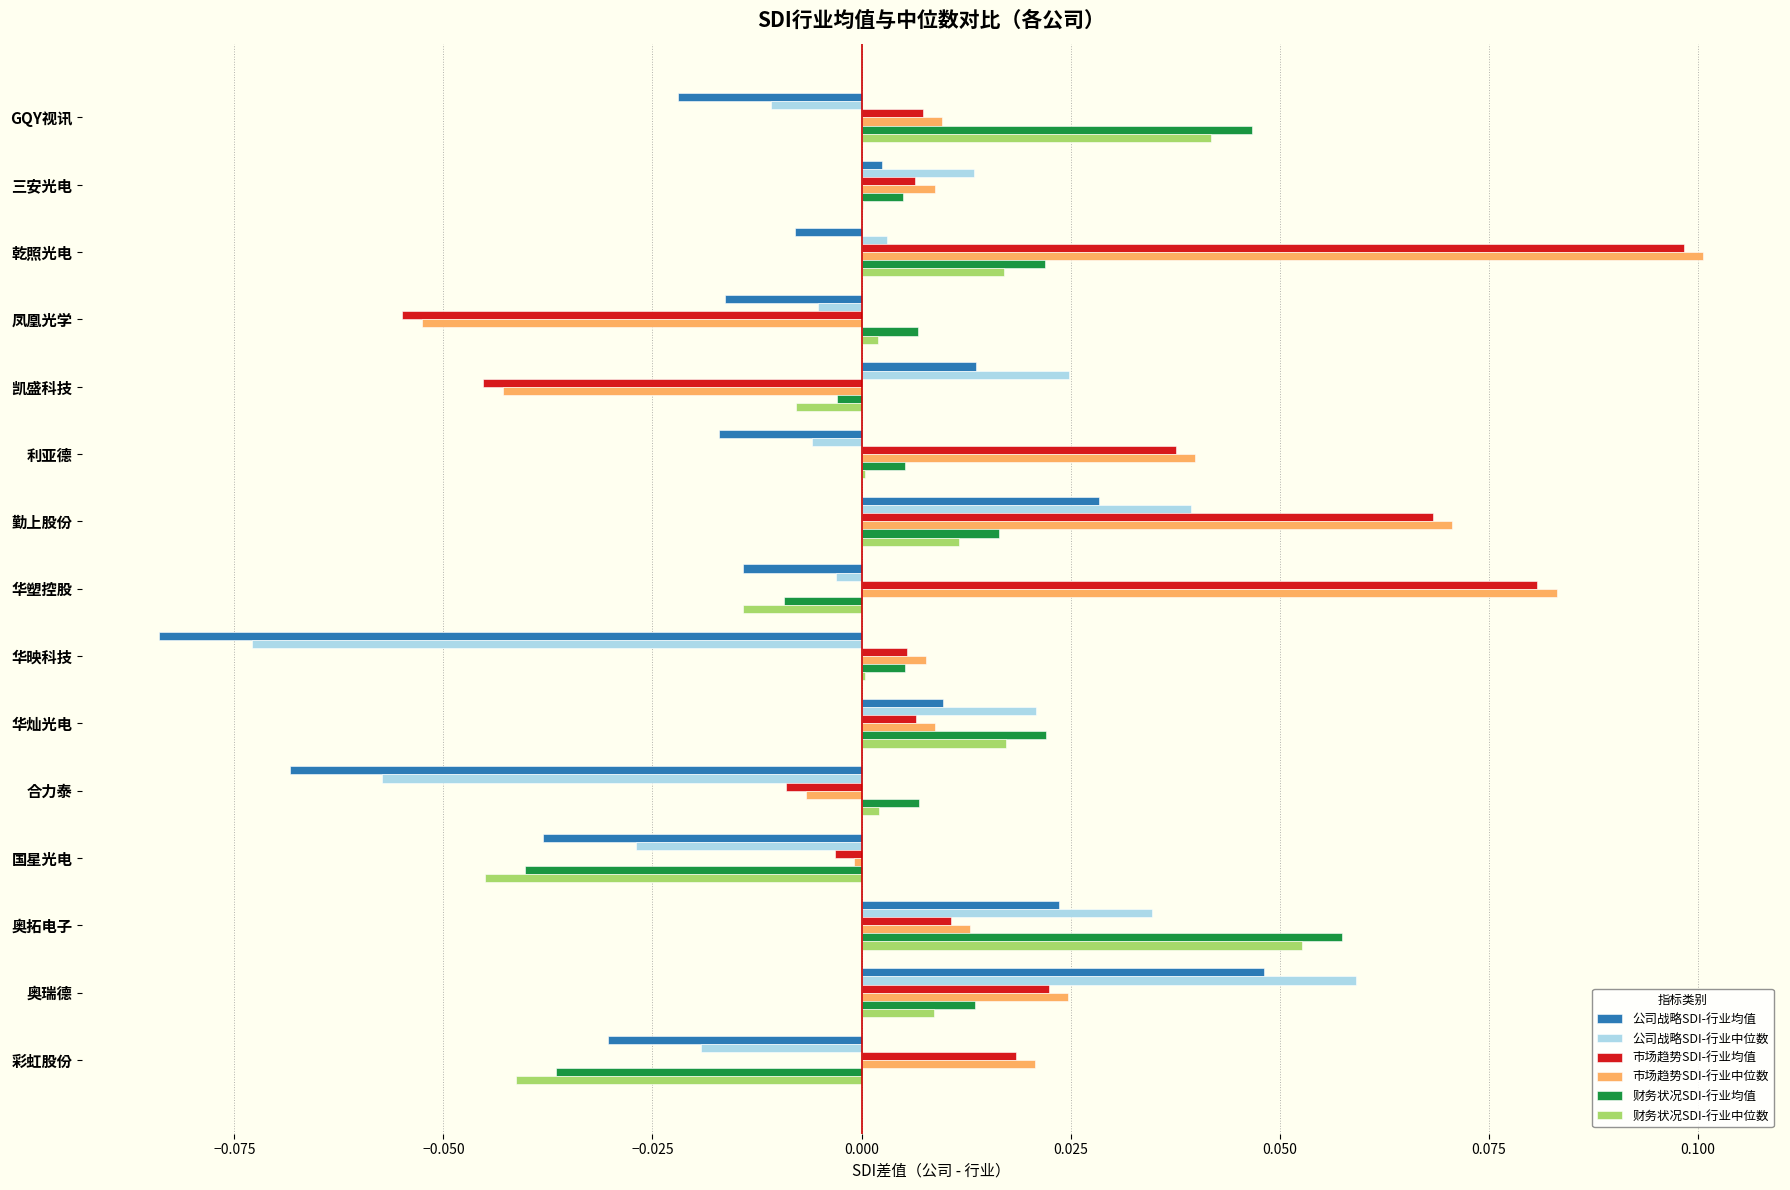

Is the value of 公司战略SDI-行业中位数 at 三安光电 greater than the value of 财务状况SDI-行业均值 at 国星光电?

Yes